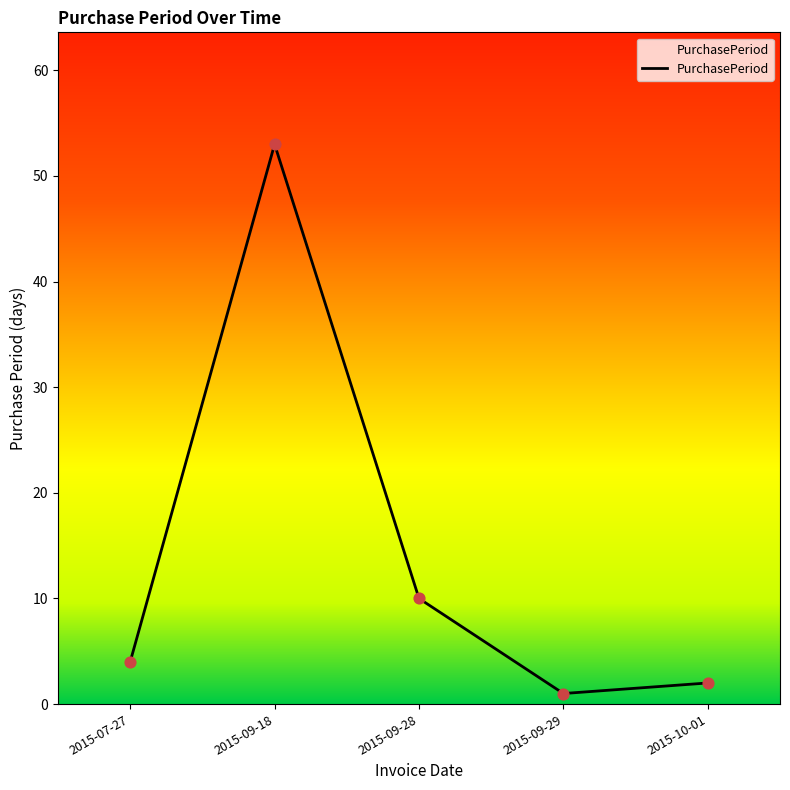

What is the change in value from 2015-09-28 to 2015-09-29?

-9